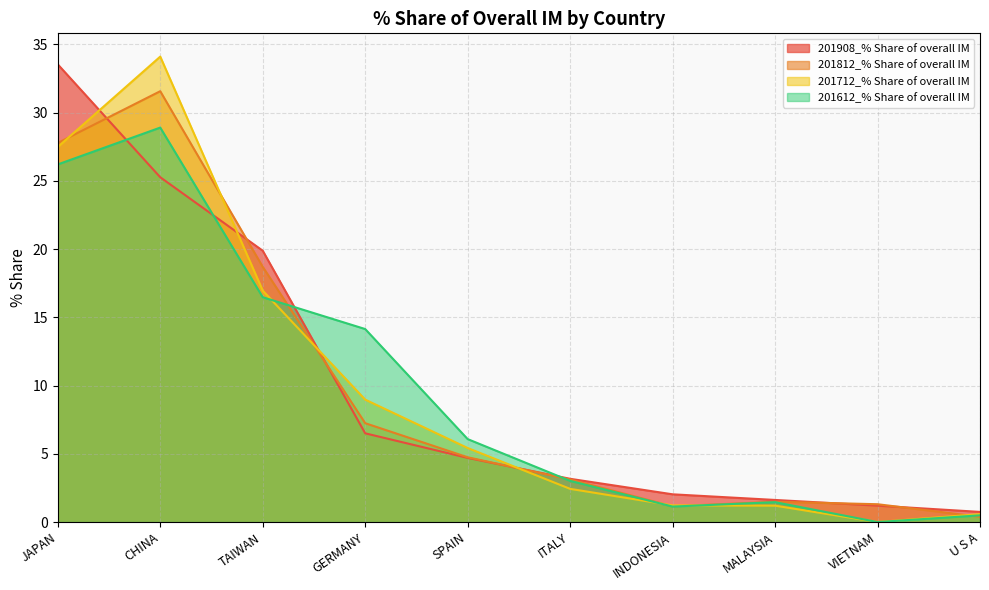

Reading left to right, list all the values displayed in this chart.

201908_% Share of overall IM: JAPAN=33.5	CHINA=25.3	TAIWAN=19.9	GERMANY=6.5	SPAIN=4.7	ITALY=3.2	INDONESIA=2.0	MALAYSIA=1.6	VIETNAM=1.2	U S A=0.7
201812_% Share of overall IM: JAPAN=27.8	CHINA=31.6	TAIWAN=18.7	GERMANY=7.2	SPAIN=4.7	ITALY=3.1	INDONESIA=1.2	MALAYSIA=1.5	VIETNAM=1.3	U S A=0.4
201712_% Share of overall IM: JAPAN=27.5	CHINA=34.1	TAIWAN=17.0	GERMANY=9.0	SPAIN=5.4	ITALY=2.4	INDONESIA=1.2	MALAYSIA=1.2	VIETNAM=0.0	U S A=0.6
201612_% Share of overall IM: JAPAN=26.2	CHINA=28.9	TAIWAN=16.5	GERMANY=14.1	SPAIN=6.1	ITALY=3.0	INDONESIA=1.1	MALAYSIA=1.5	VIETNAM=0.0	U S A=0.5